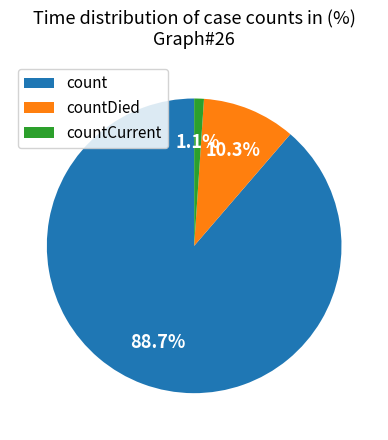

Count the number of slices in the pie.

3